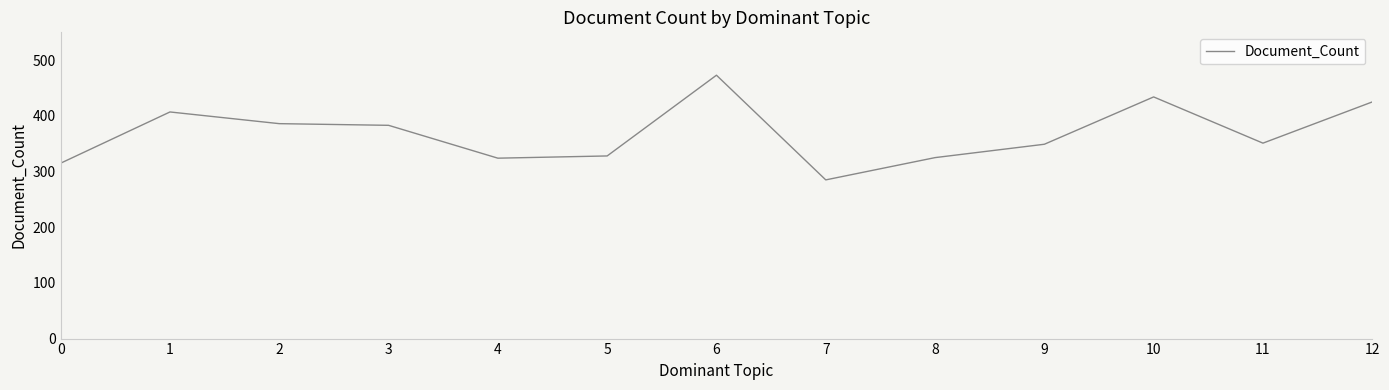

What value does the data have at 5, to the nearest 50?

350